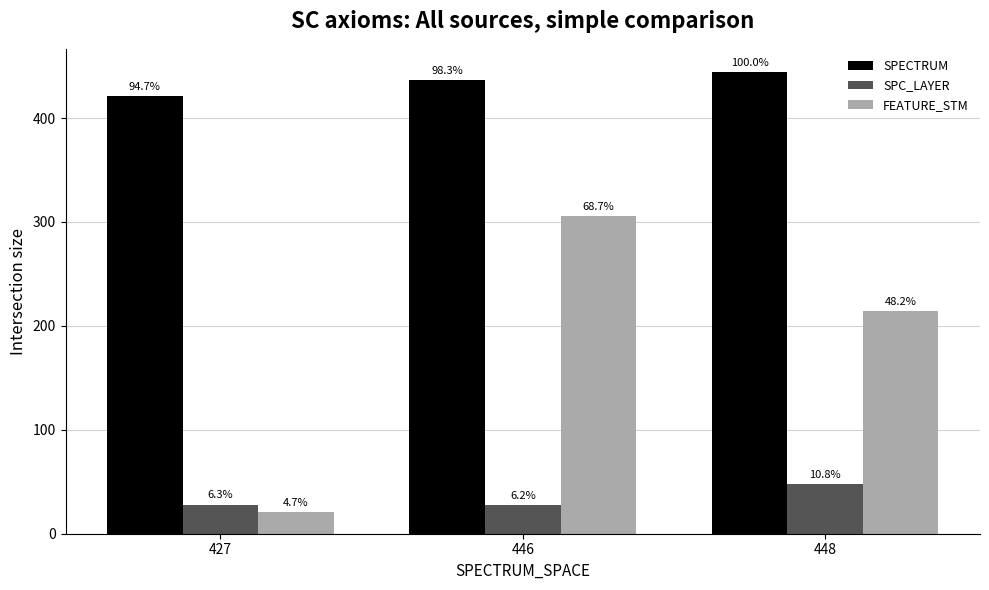

Reading left to right, list all the values displayed in this chart.

SPECTRUM: 421.0	436.7	444.4
SPC_LAYER: 28.0	27.3	48.1
FEATURE_STM: 21.0	305.3	214.3